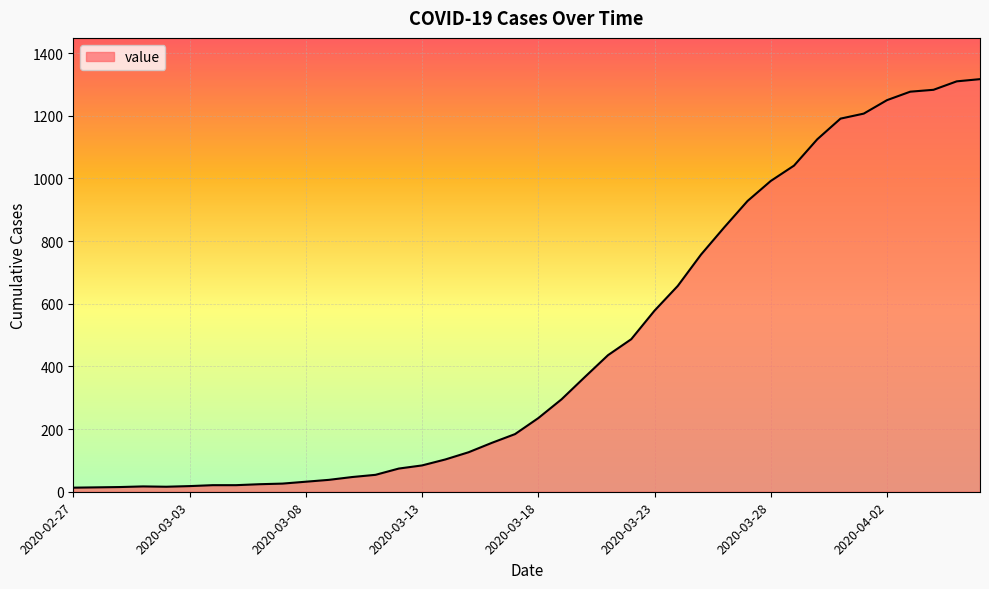

What is the difference between the maximum and minimum values?

1304